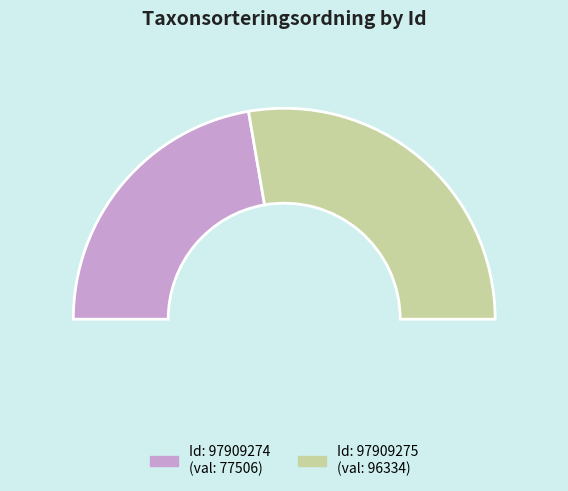

Count the number of slices in the pie.

2